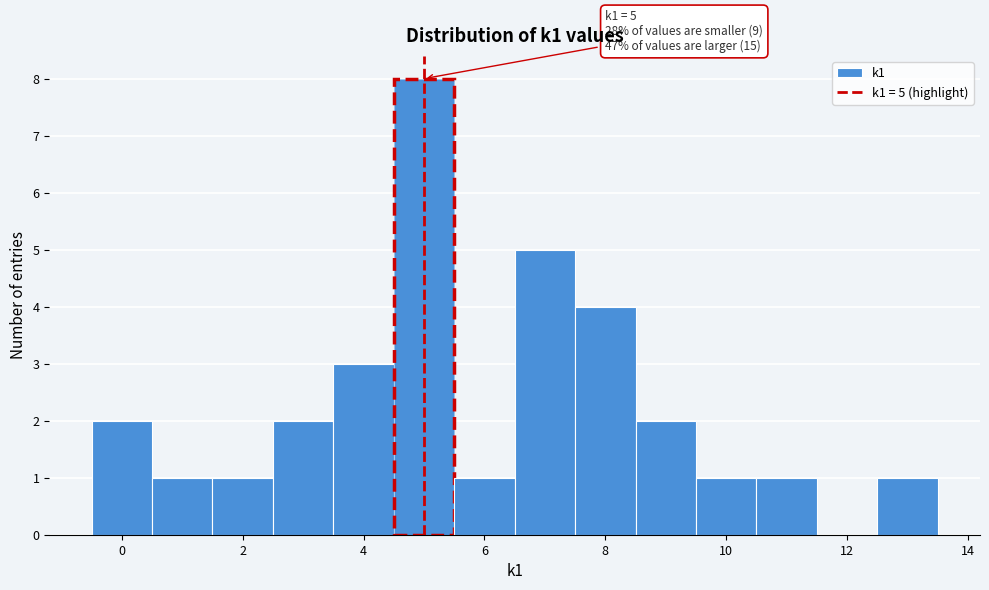

Which range on the x-axis has the tallest bar?

4.5 to 5.5